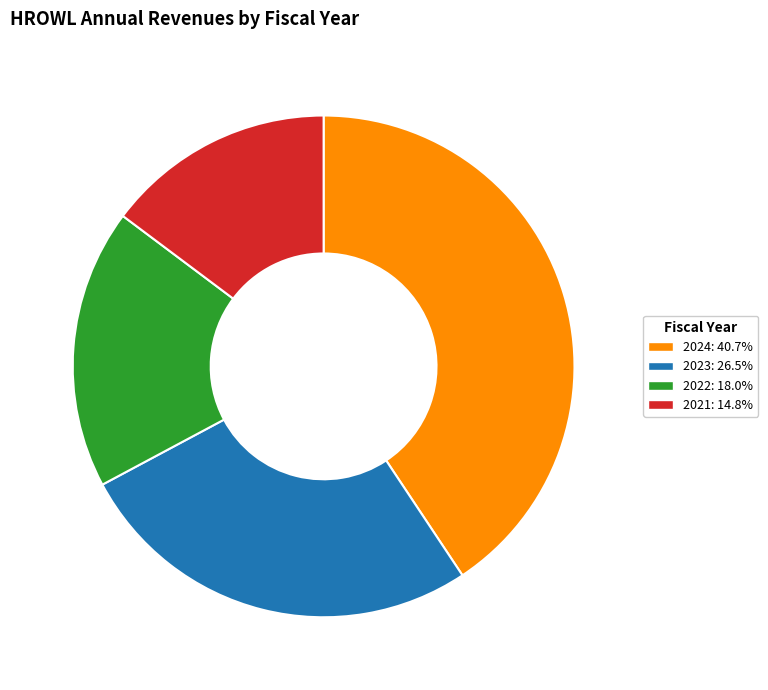

Is there any slice that represents more than half of the pie?

No